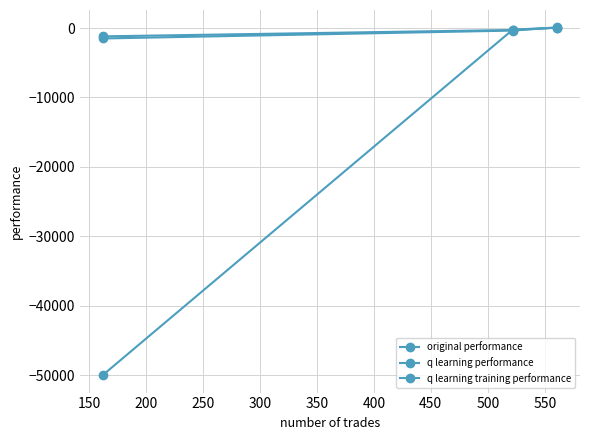

Reading left to right, what are all the values shown in this chart?

original performance: -1502.7	-364.9	94.4
q learning performance: -1198.8	-275.0	41.2
q learning training performance: -50000.0	-224.7	60.9